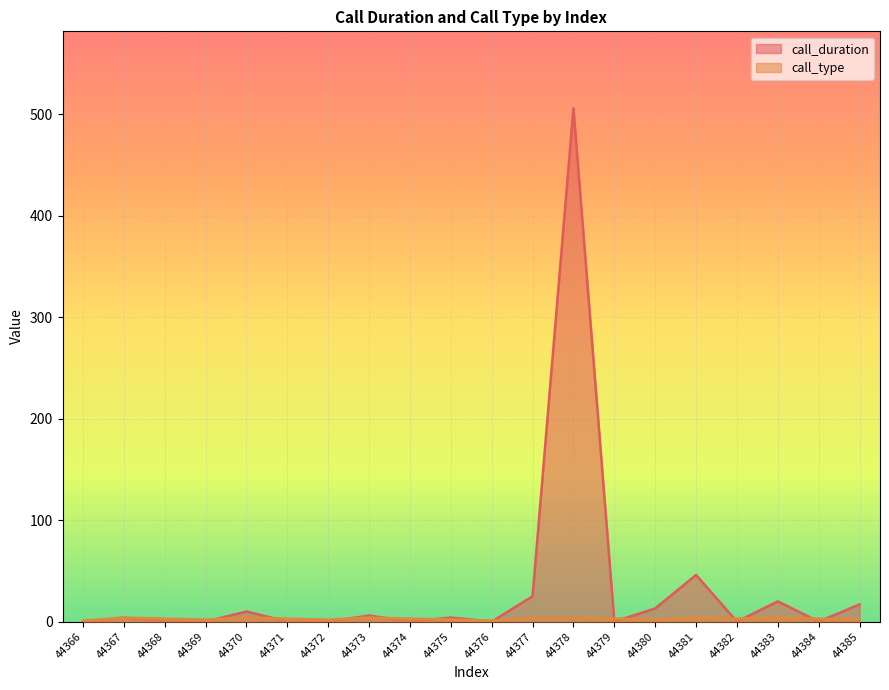

Is it true that call_duration equals 0 at 44384?

True